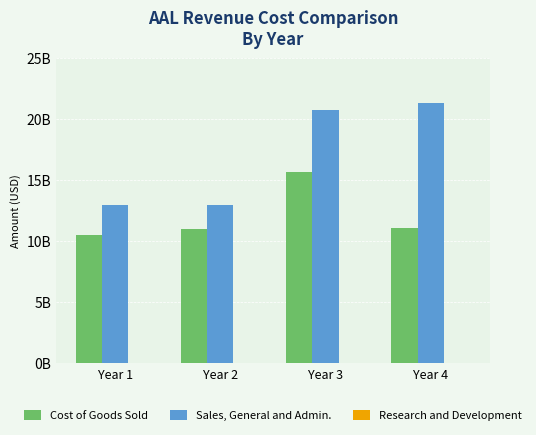

What is the sum of the Sales, General and Admin. values at Year 1 and Year 4?

34252000000